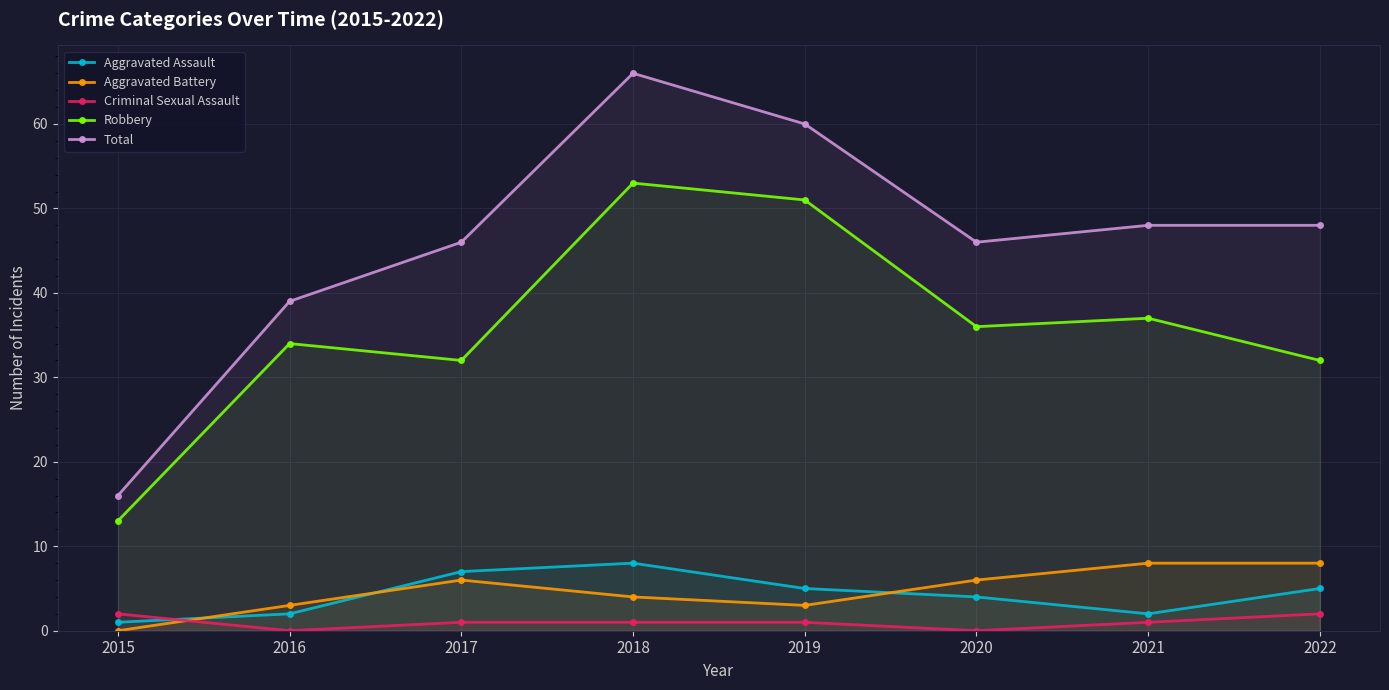

At 2016, list the series in order from smallest to largest.

Criminal Sexual Assault, Aggravated Assault, Aggravated Battery, Robbery, Total